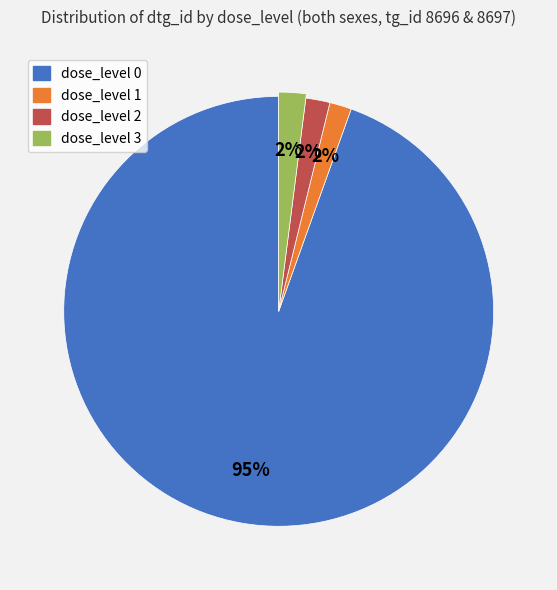

What is the largest slice in the pie chart?

dose_level 0